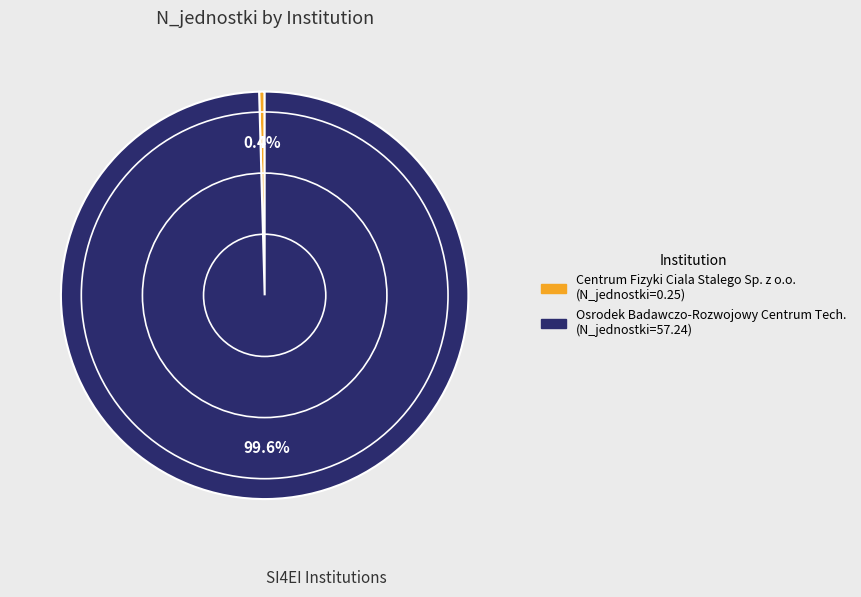

Count the number of slices in the pie.

2